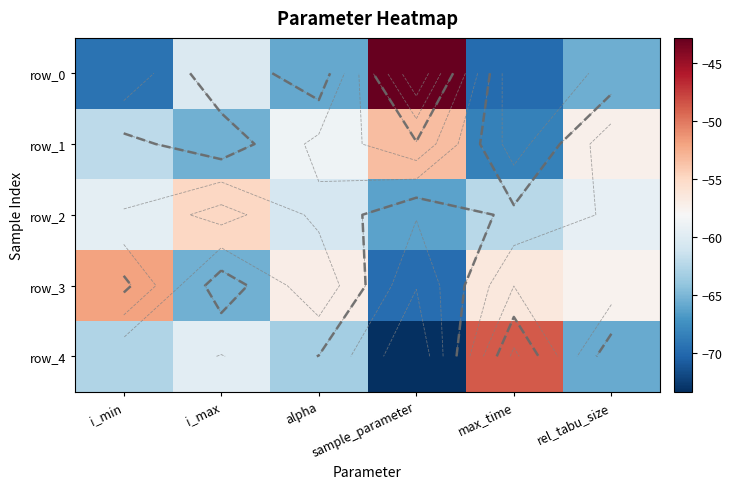

What is the difference between the maximum and minimum values in the row_2 series?

11.4